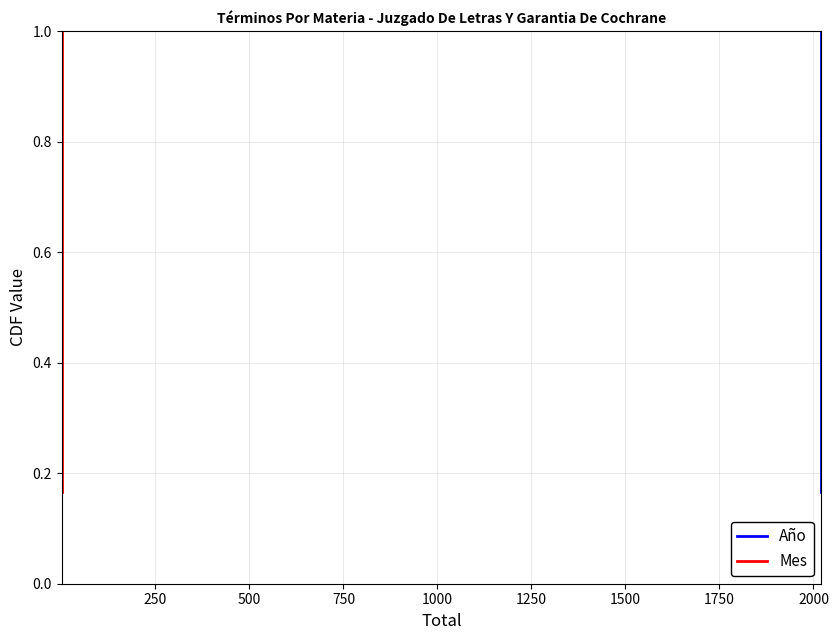

True or false: Mes and Año cross at least once.

False